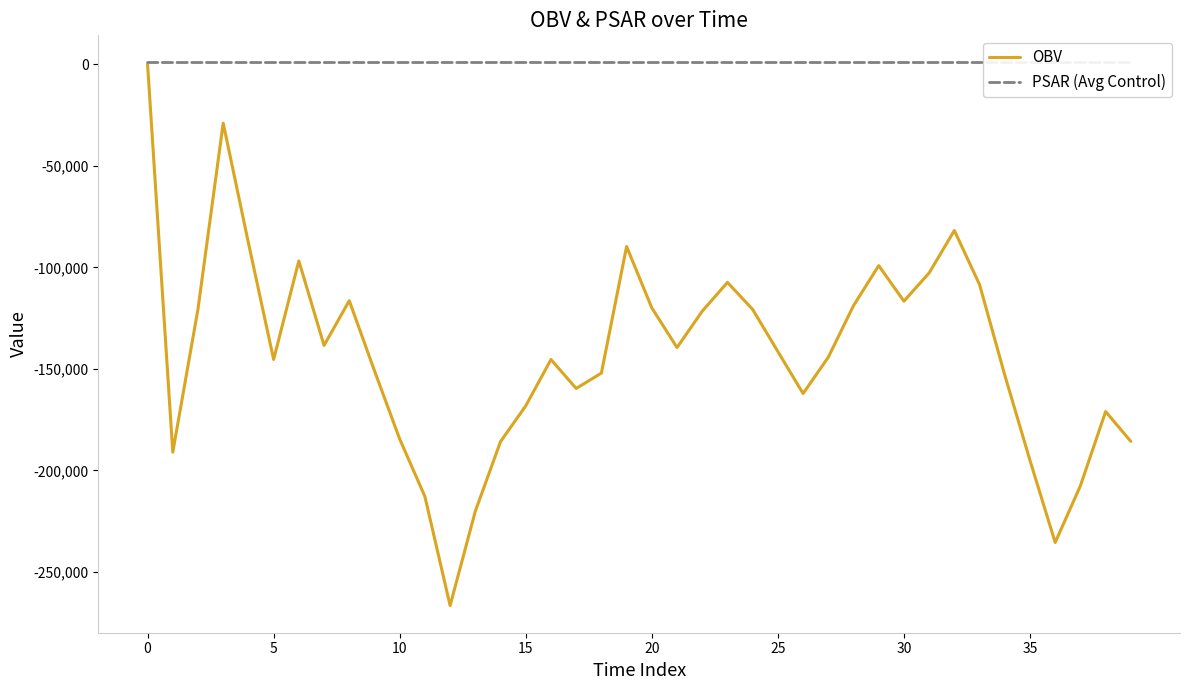

What is the total value across all series at 8?

-115558.8